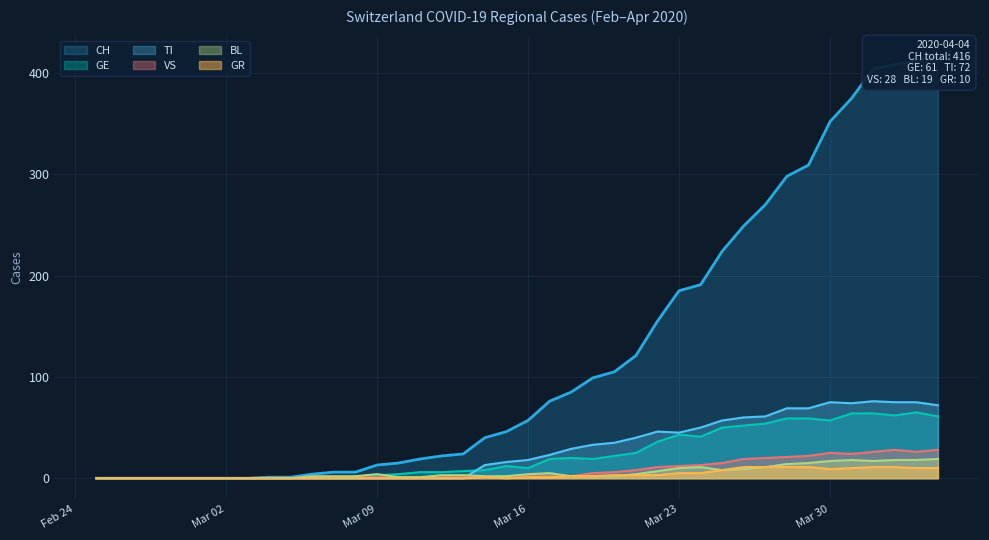

What position from the right is 2020-03-20?

16